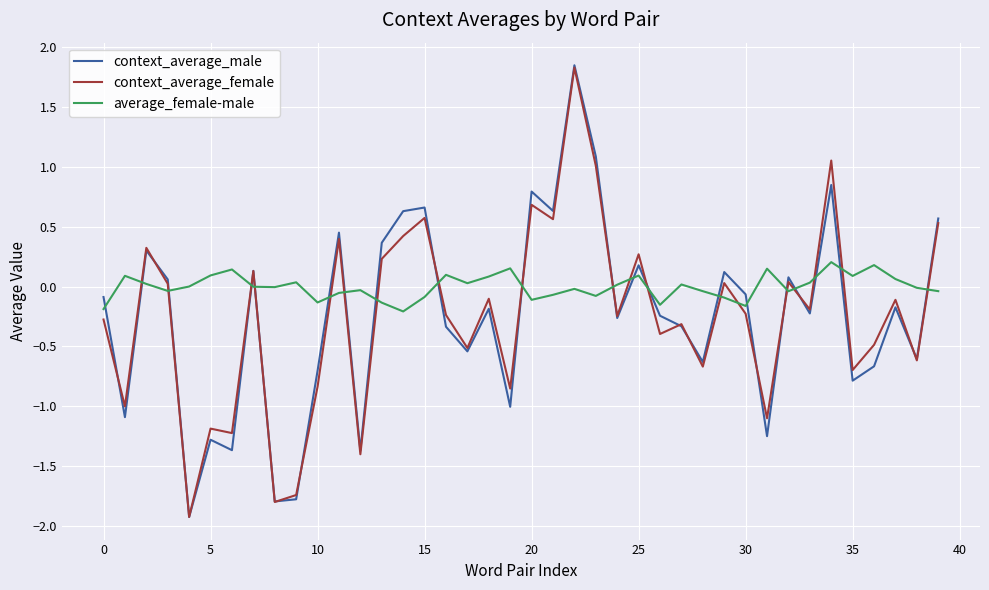

Which series has the largest range (max minus min)?

context_average_male